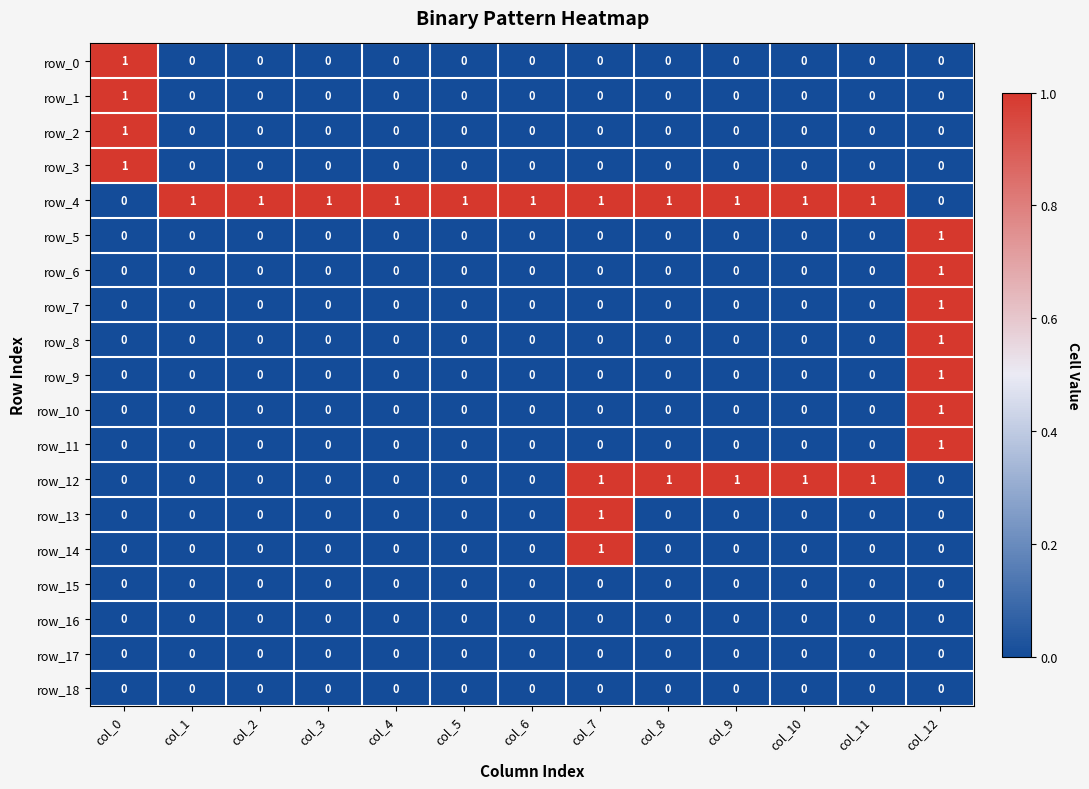

The row_1 series shows 0 at col_12. True or false?

True